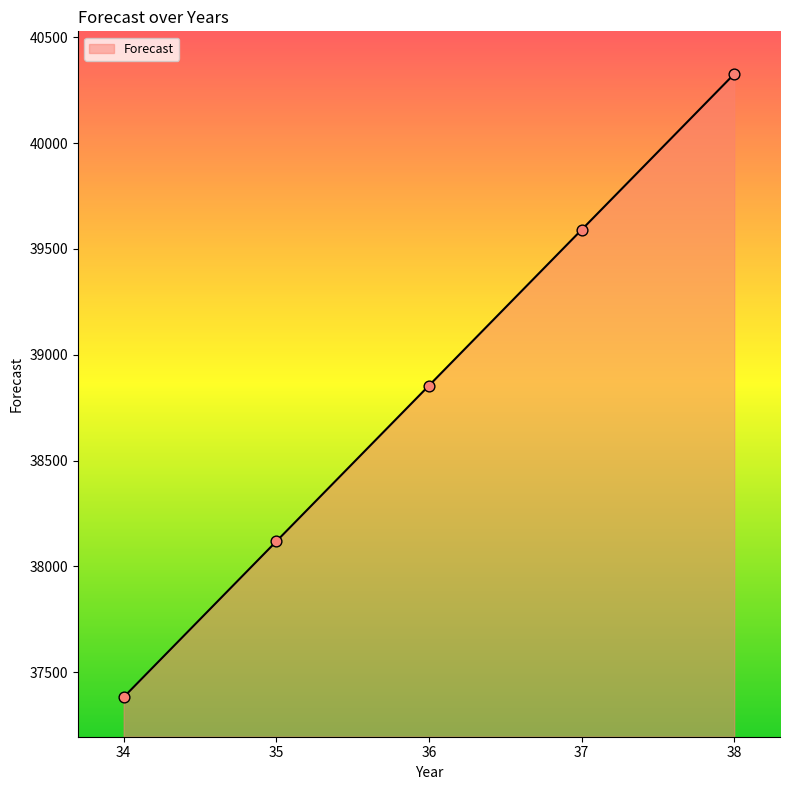

What is the ratio of the value at 37 to the value at 36?

1.0